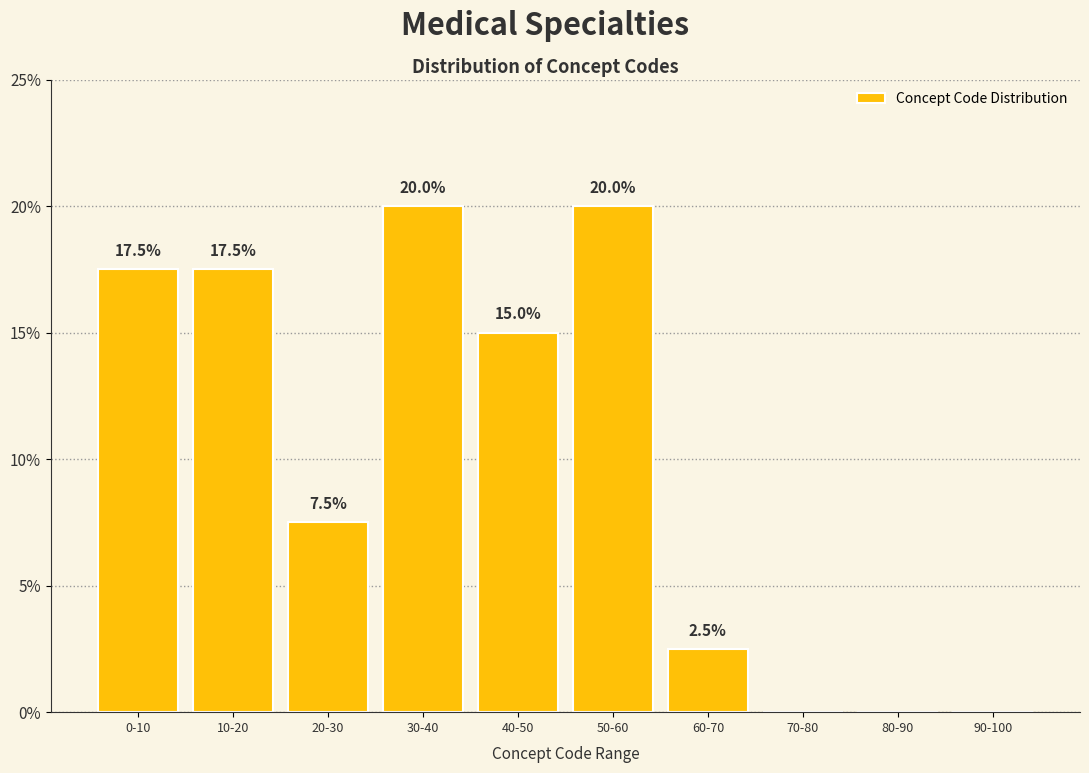

Reading left to right, what are all the values shown in this chart?

0-10=17.5	10-20=17.5	20-30=7.5	30-40=20.0	40-50=15.0	50-60=20.0	60-70=2.5	70-80=0.0	80-90=0.0	90-100=0.0